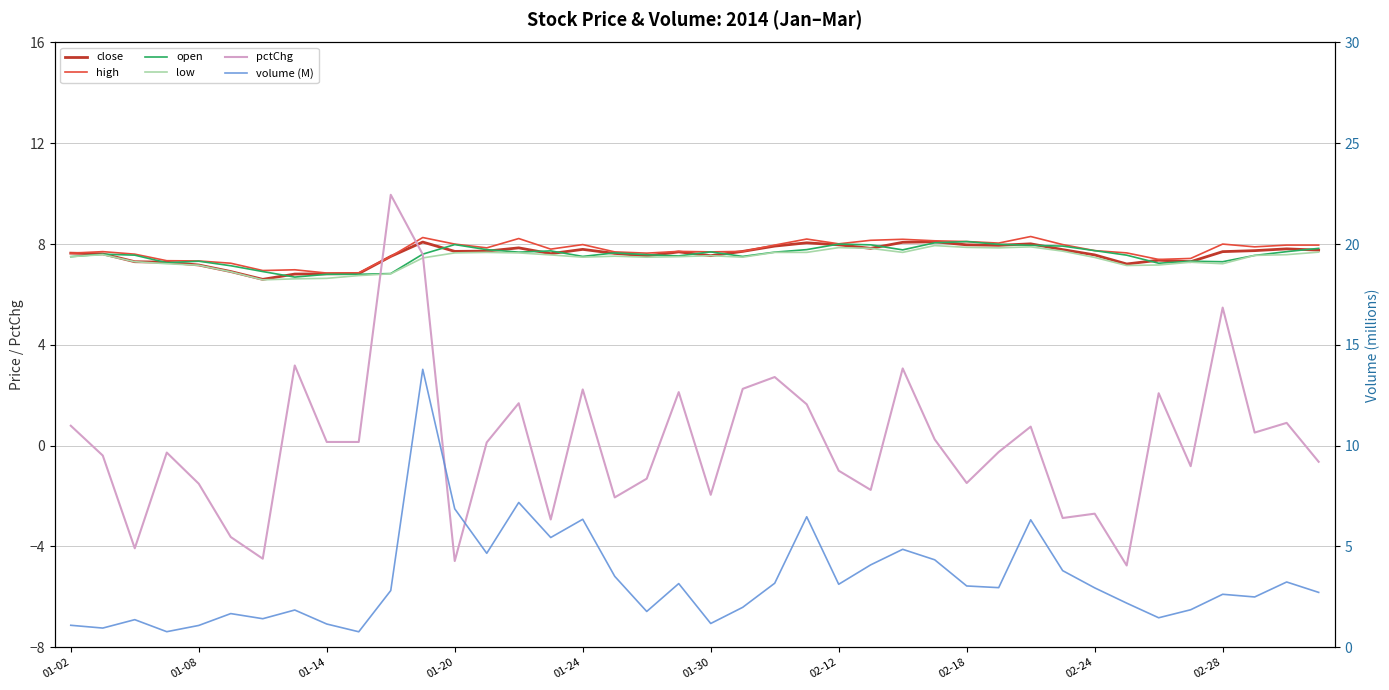

How many interior local peaks does the open series have?

9